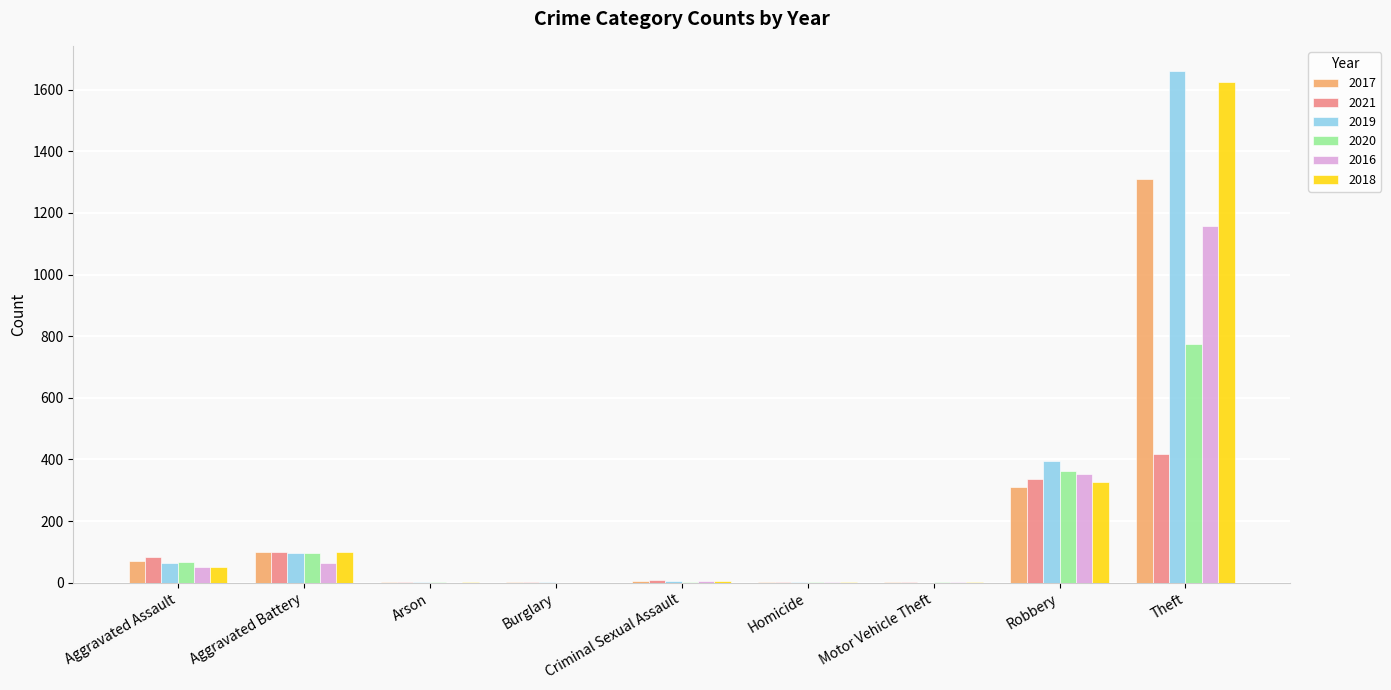

The 2021 series shows 417 at Theft. True or false?

True